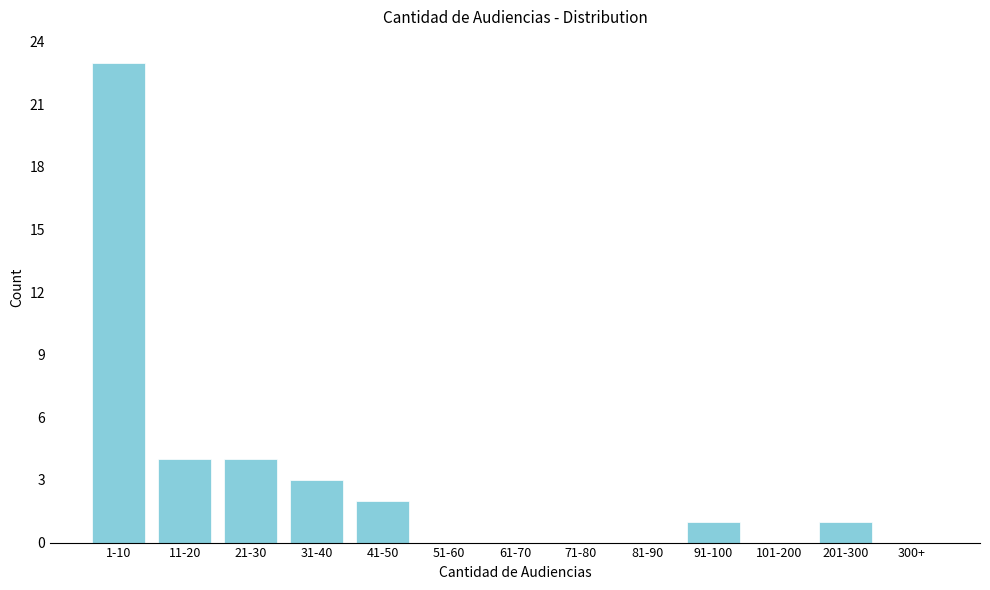

Reading right to left, what are all the values shown in this chart?

300+=0	201-300=1	101-200=0	91-100=1	81-90=0	71-80=0	61-70=0	51-60=0	41-50=2	31-40=3	21-30=4	11-20=4	1-10=23